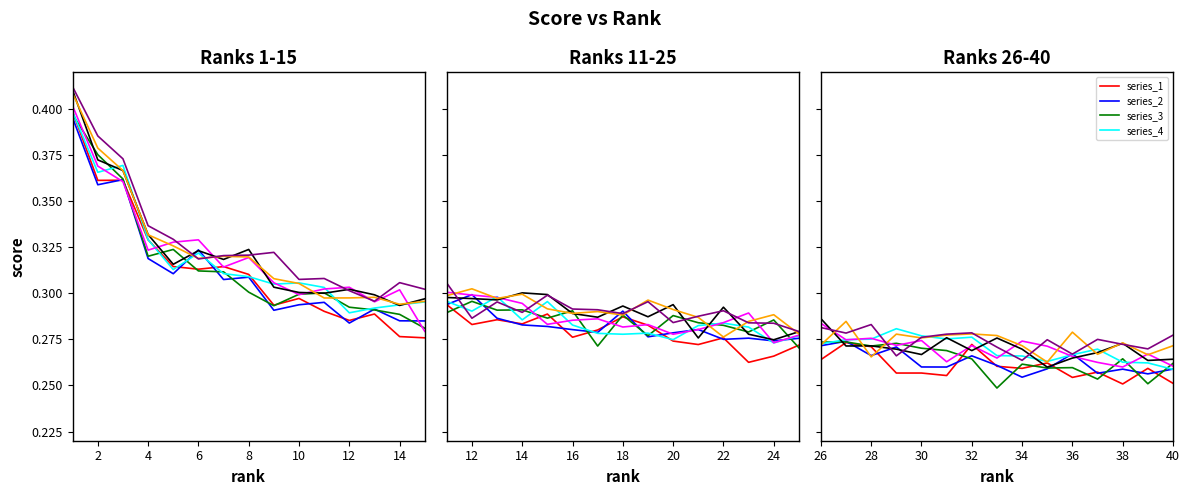

Is this an area chart (filled region under the line)?

No